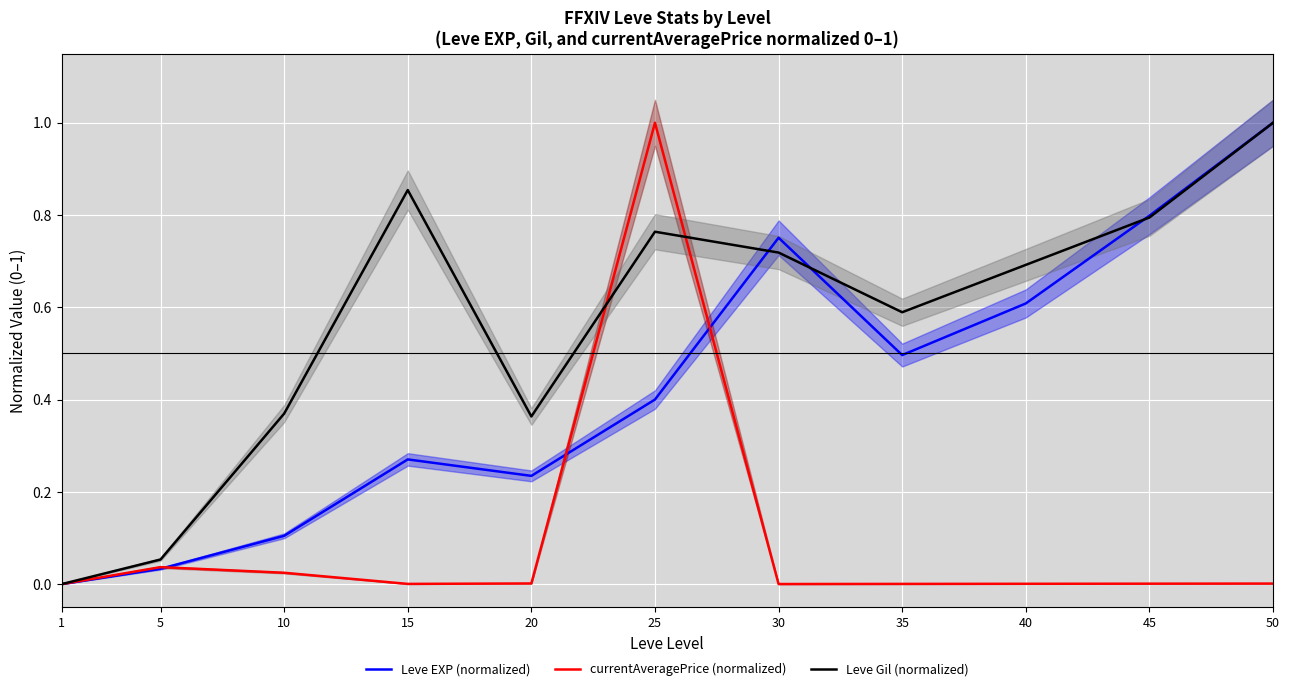

What is the difference between the highest and lowest values at 35?

0.6